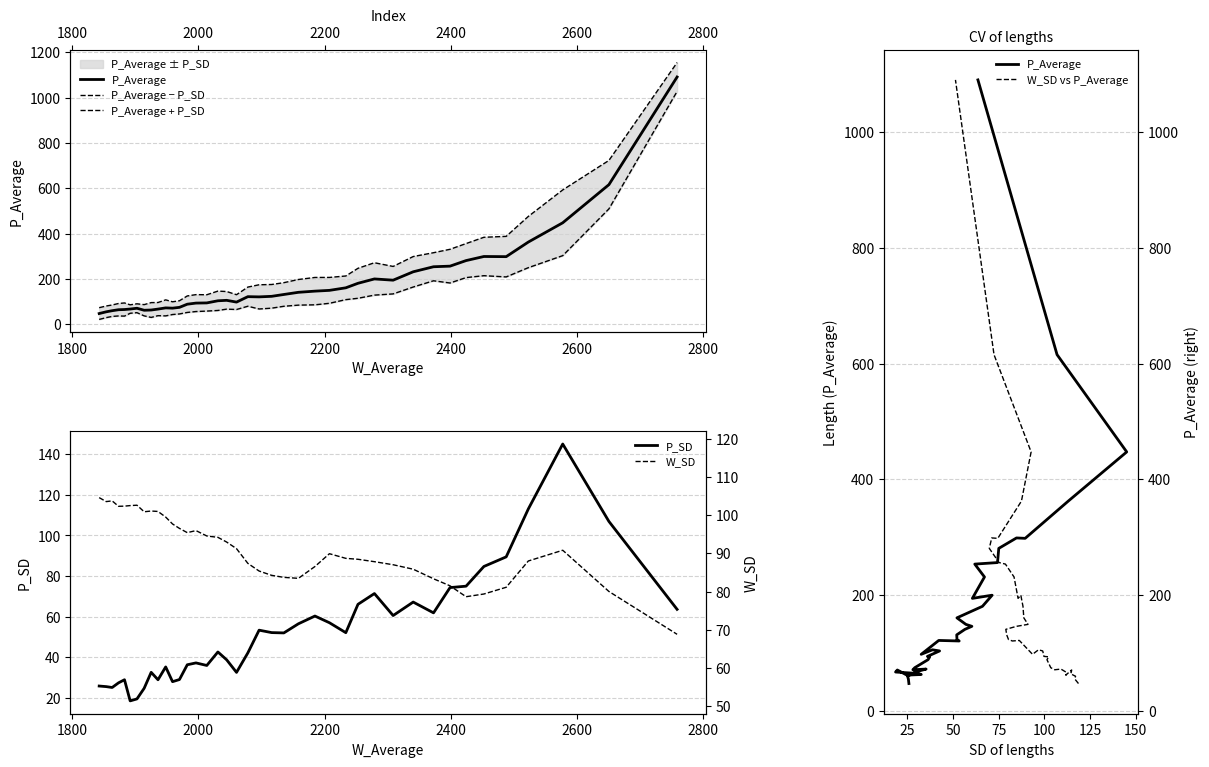

In P_Average − P_SD, how many points are lower than both neighbors (excluding endpoints)?

7